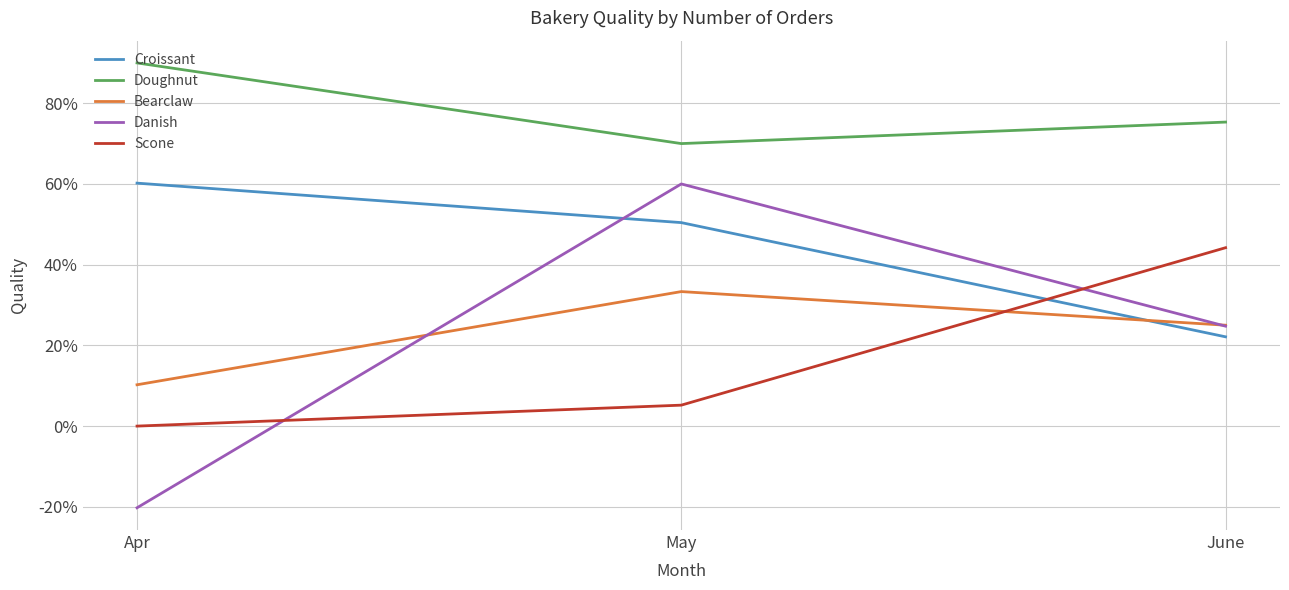

Rank the series at May from highest to lowest value.

Doughnut, Danish, Croissant, Bearclaw, Scone